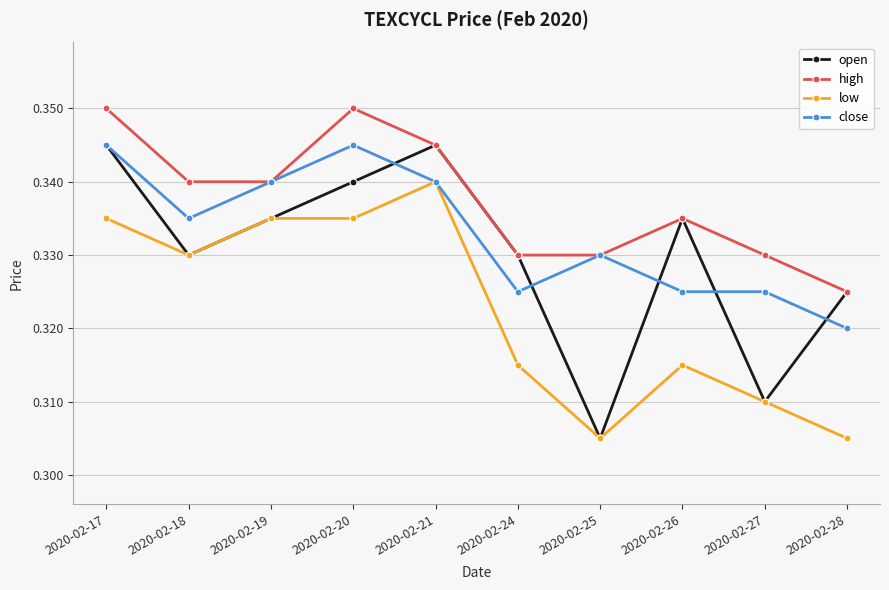

At which label is open closest to 0?

2020-02-25